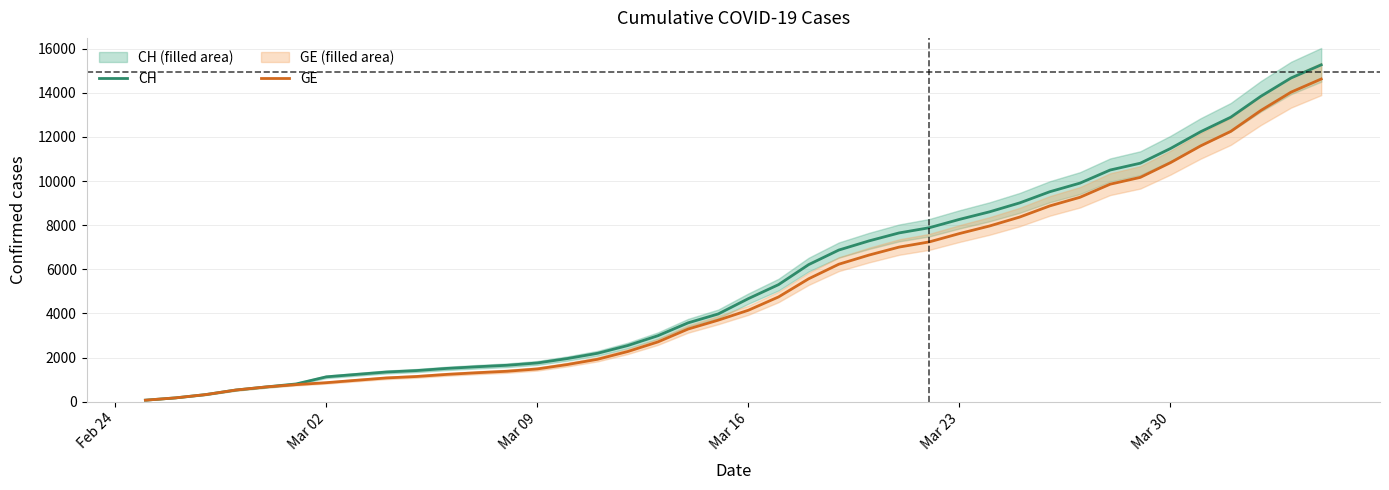

True or false: CH and GE cross at least once.

False